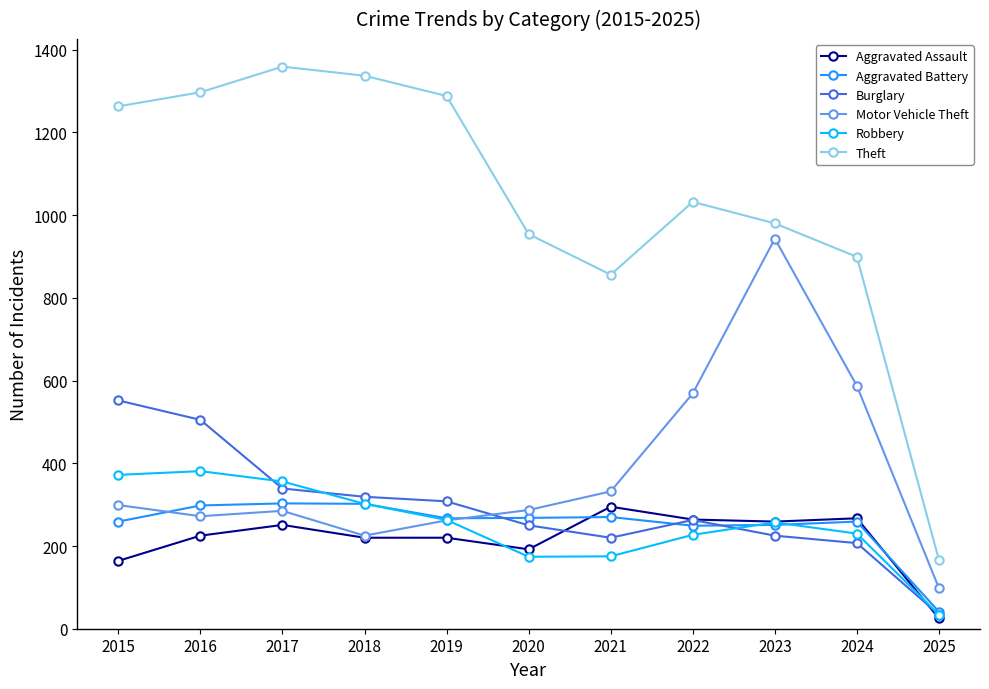

Count the number of categories in the chart.

11